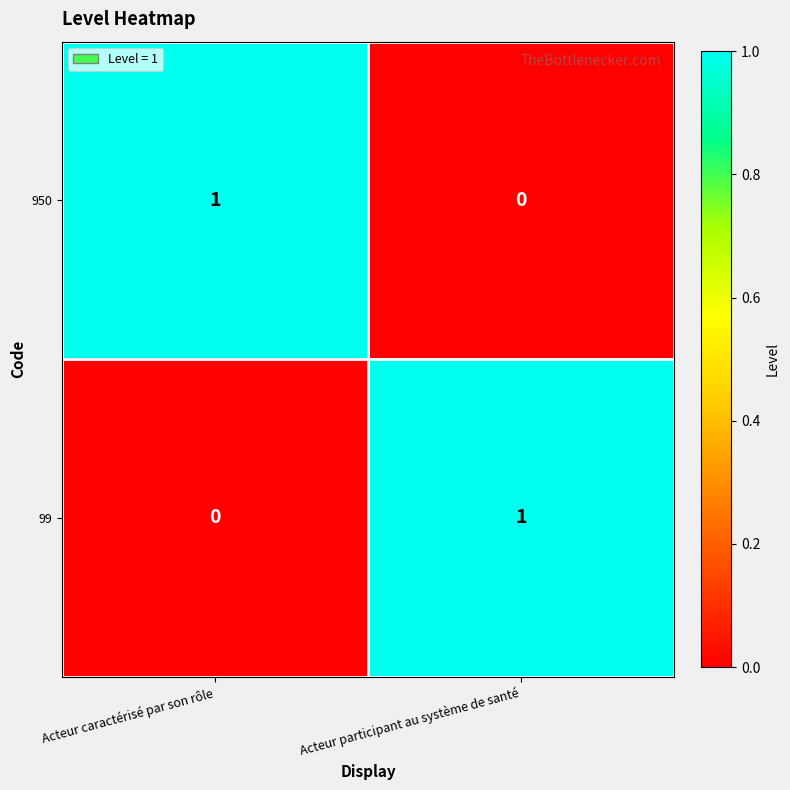

What is the maximum value shown in the chart?

1